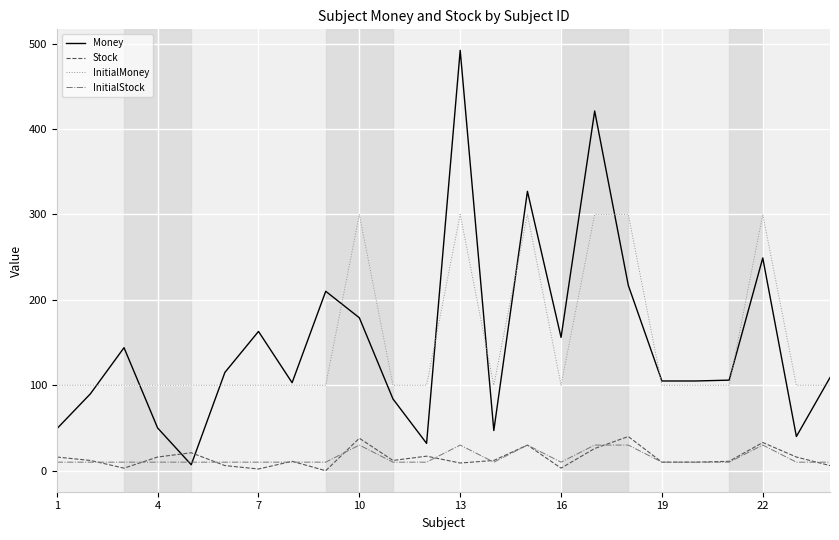

How many times do Money and Stock cross each other?

2